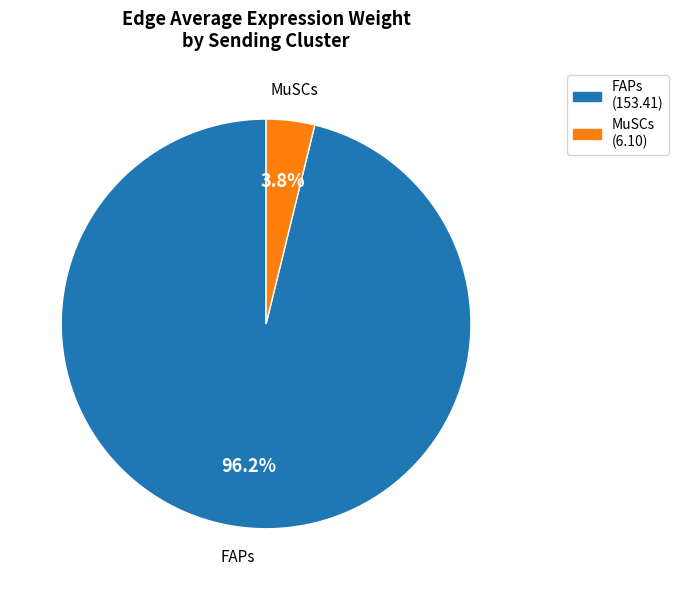

What portion of the pie excludes MuSCs?

96.2%